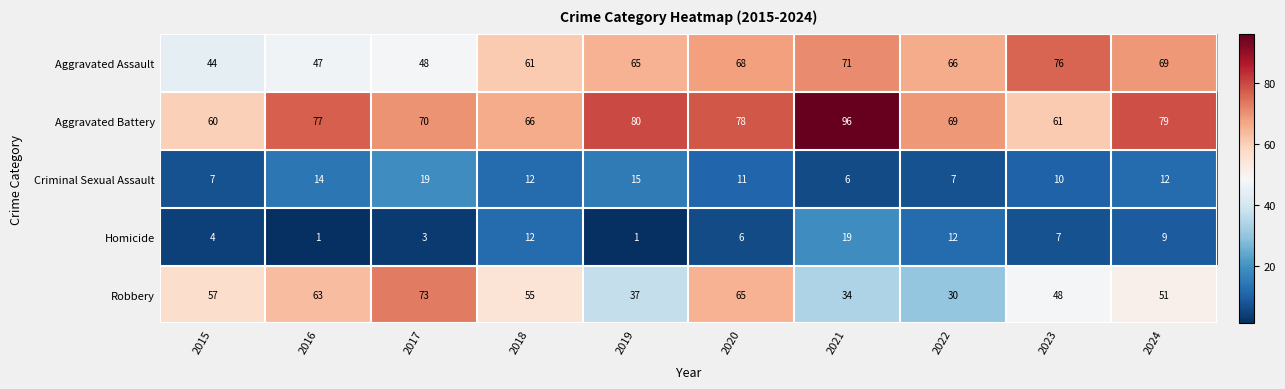

Rank the categories by Aggravated Battery value from lowest to highest.

2015, 2023, 2018, 2022, 2017, 2016, 2020, 2024, 2019, 2021